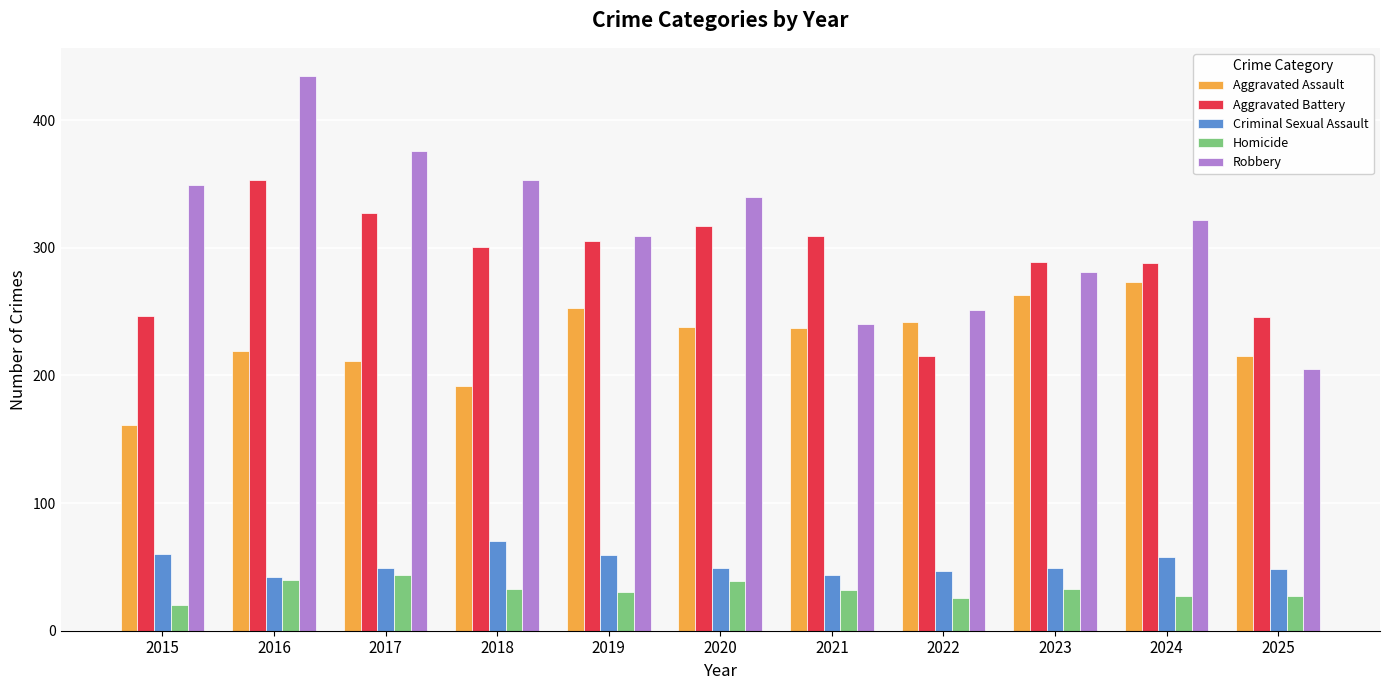

Between 2020 and 2025, which series saw the biggest shift?

Robbery